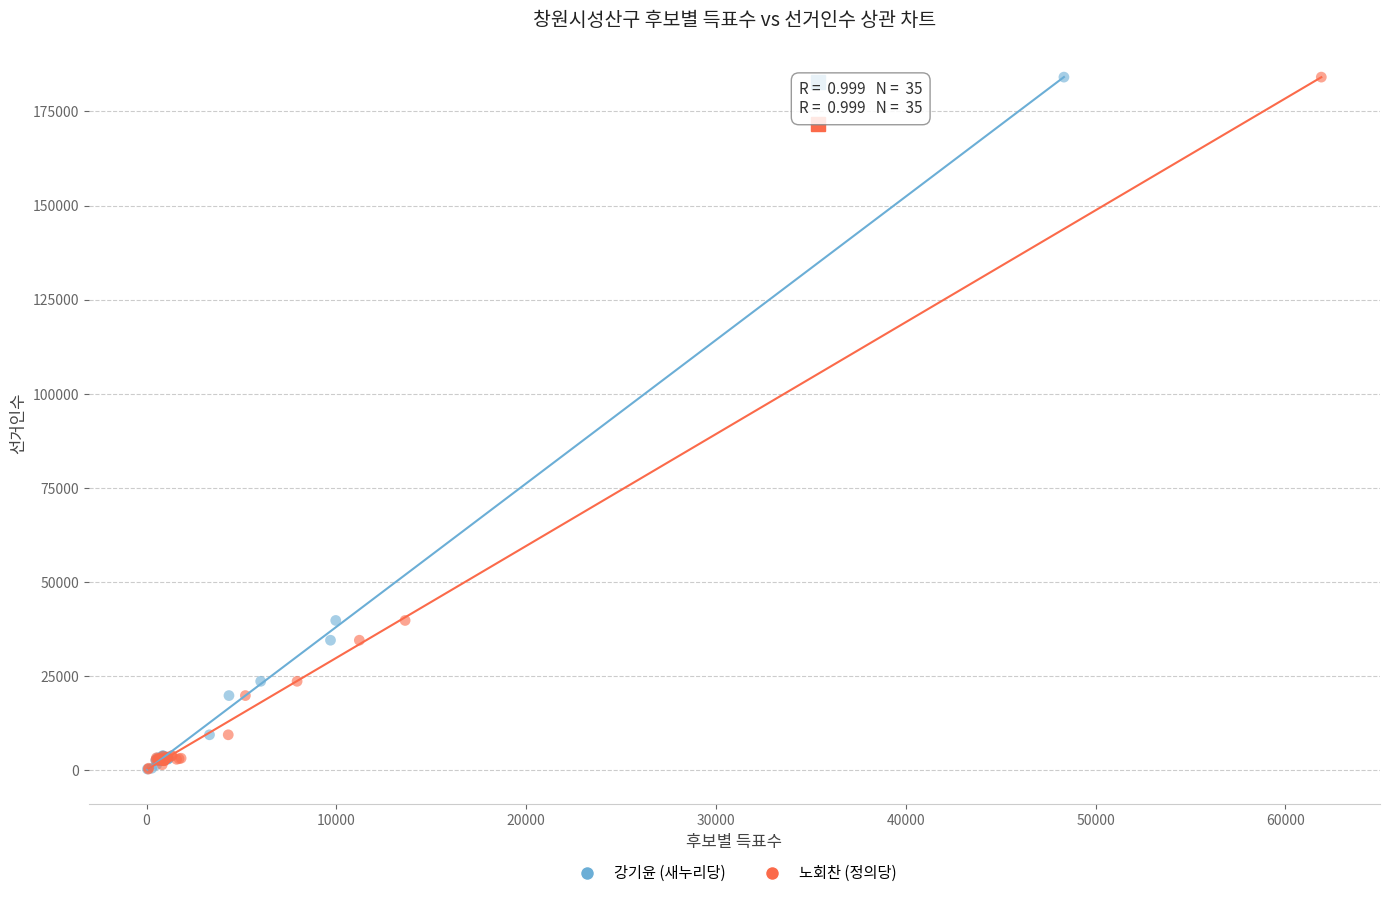

What are all the series names shown in the legend?

강기윤 (새누리당), 노회찬 (정의당)